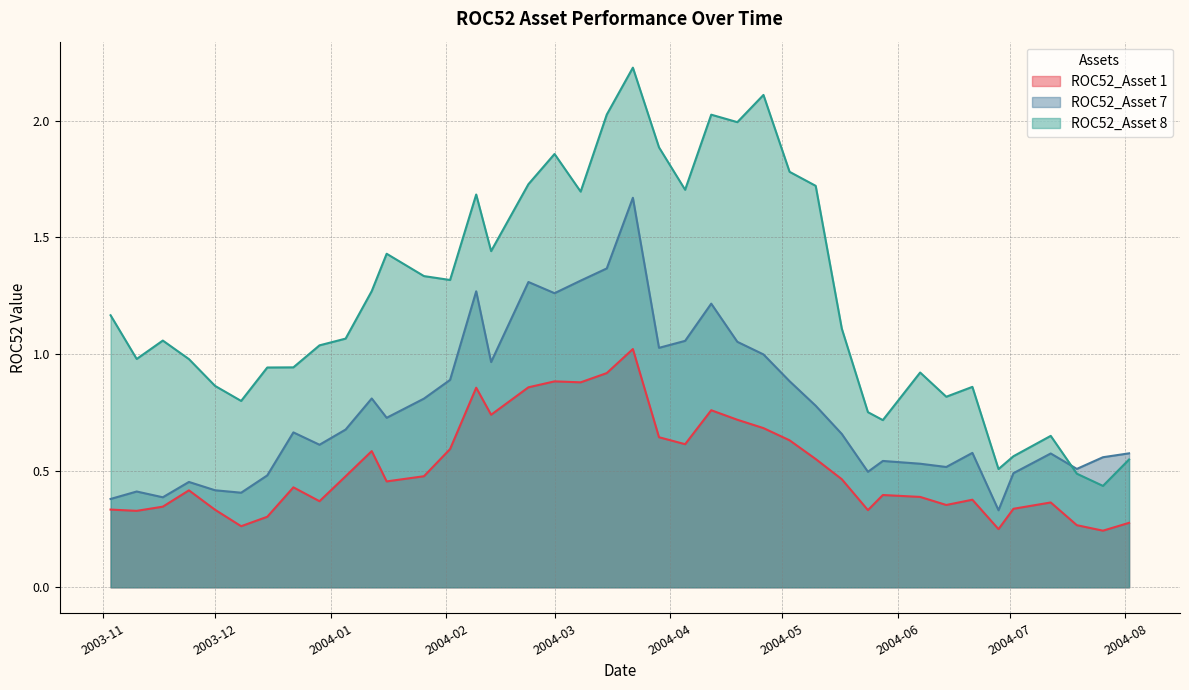

How many lines are shown in the chart?

3